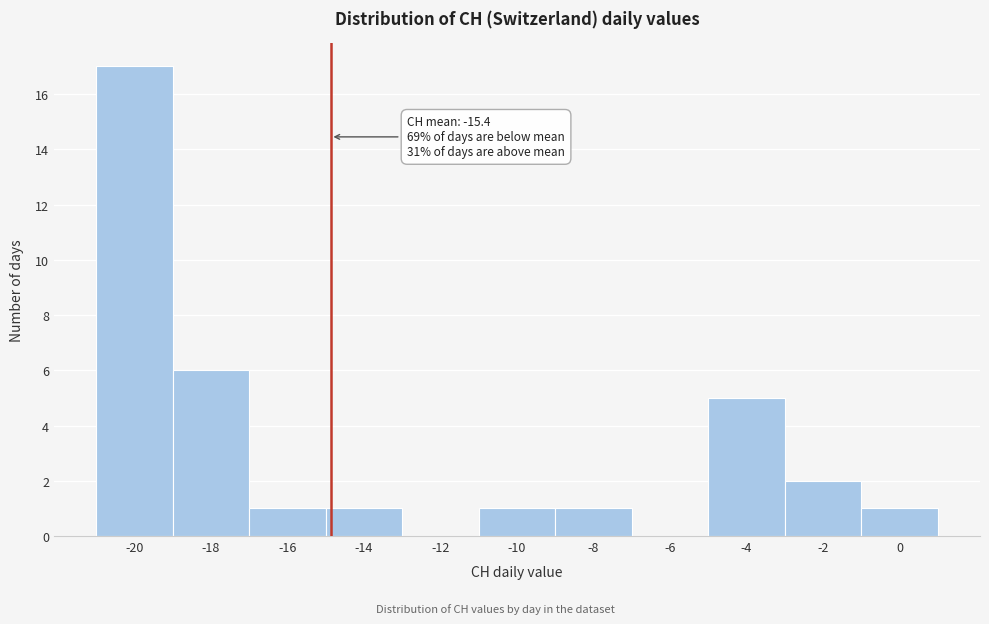

Reading left to right, what are all the values shown in this chart?

-20=17	-18=6	-16=1	-14=1	-12=0	-10=1	-8=1	-6=0	-4=5	-2=2	0=1